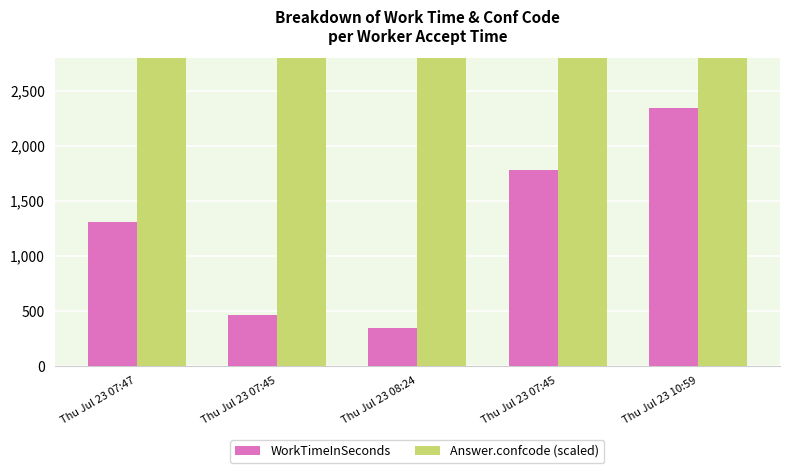

What is the difference between the highest and lowest values at Thu Jul 23 08:24?

173192.9